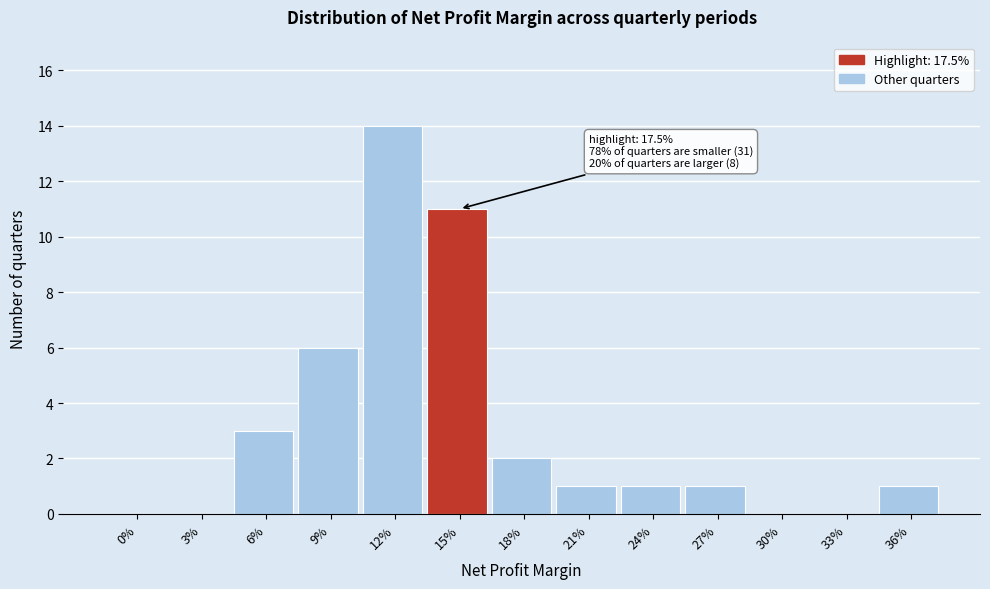

Reading left to right, transcribe all the data shown in this chart.

0%=0	3%=0	6%=3	9%=6	12%=14	15%=11	18%=2	21%=1	24%=1	27%=1	30%=0	33%=0	36%=1